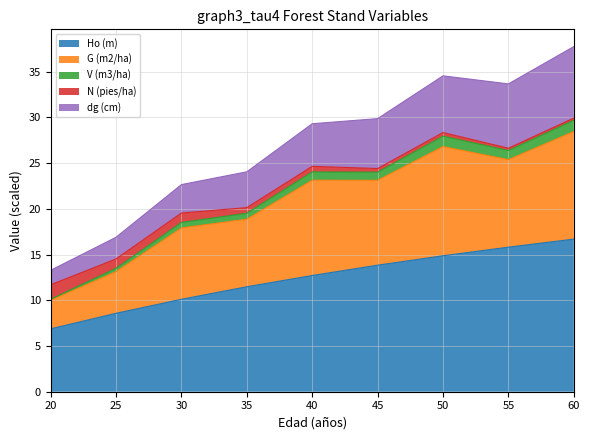

Which has a higher value, 30 or 60?

60